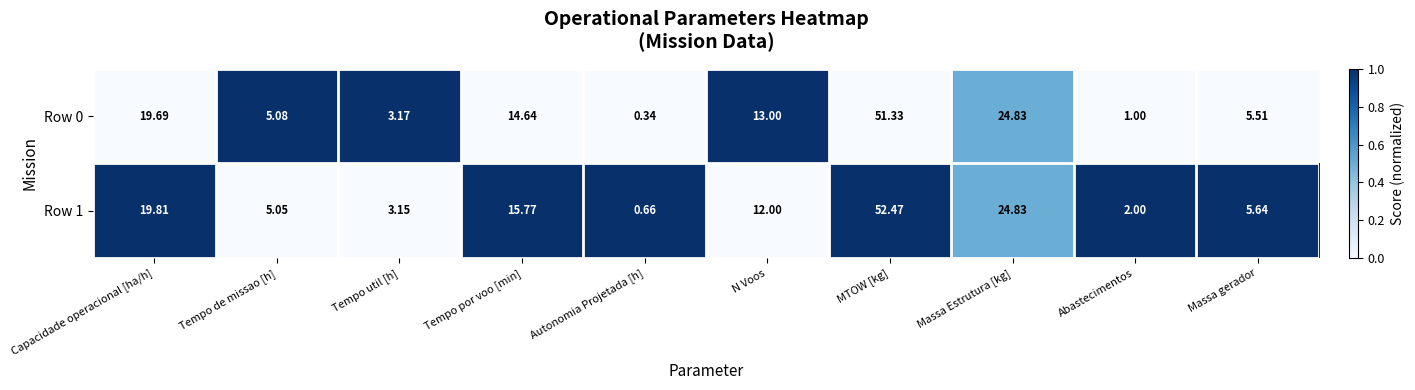

Which series has the largest total across all categories?

Row 1